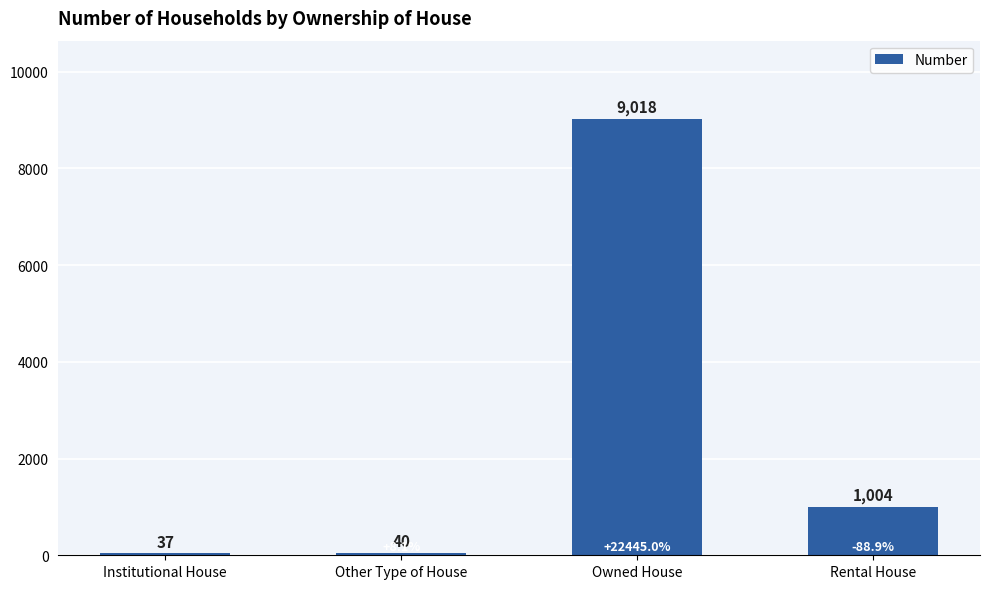

Are the bars grouped side by side (vs. stacked)?

No